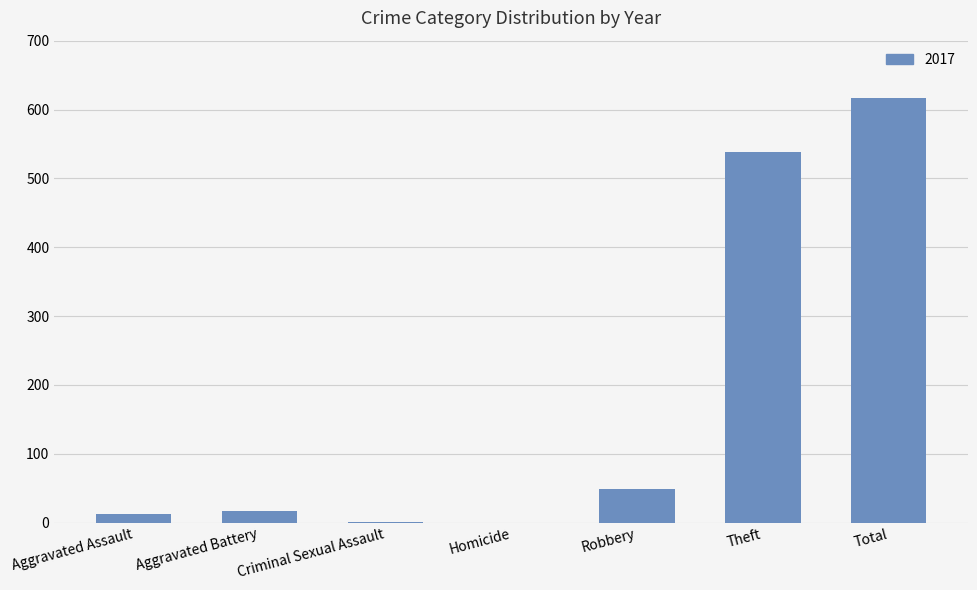

True or false: the data shows 409 at Homicide.

False